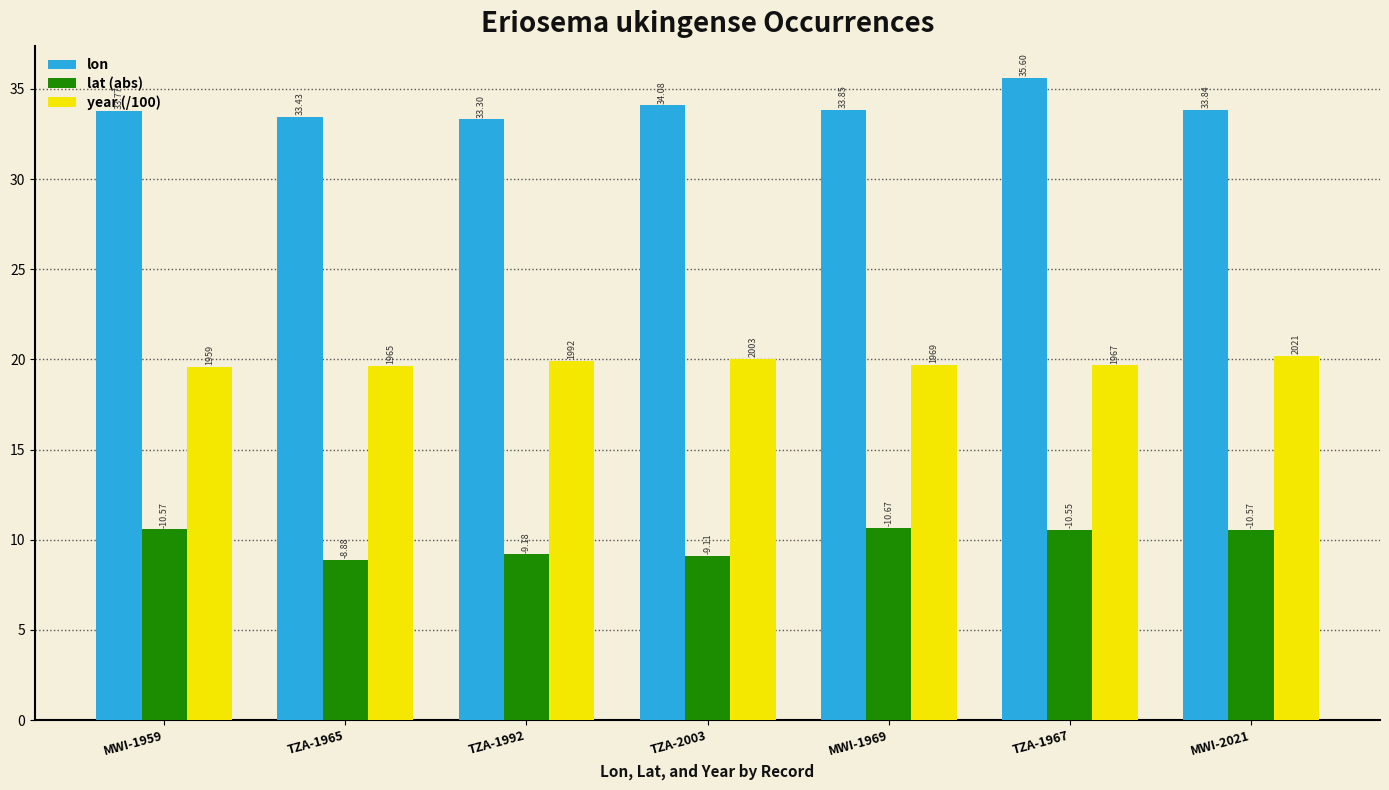

Rank the series by their average value, from highest to lowest.

lon, year (/100), lat (abs)